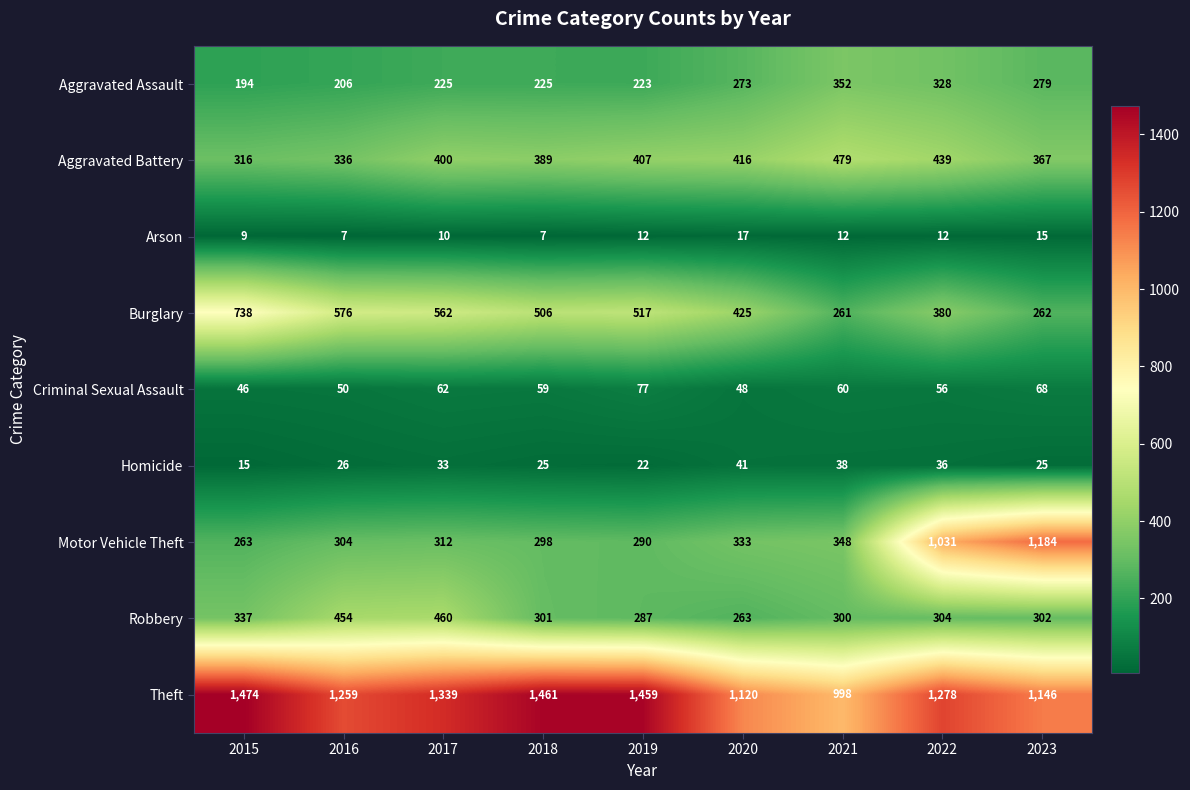

The Arson series shows 12 at 2022. True or false?

True